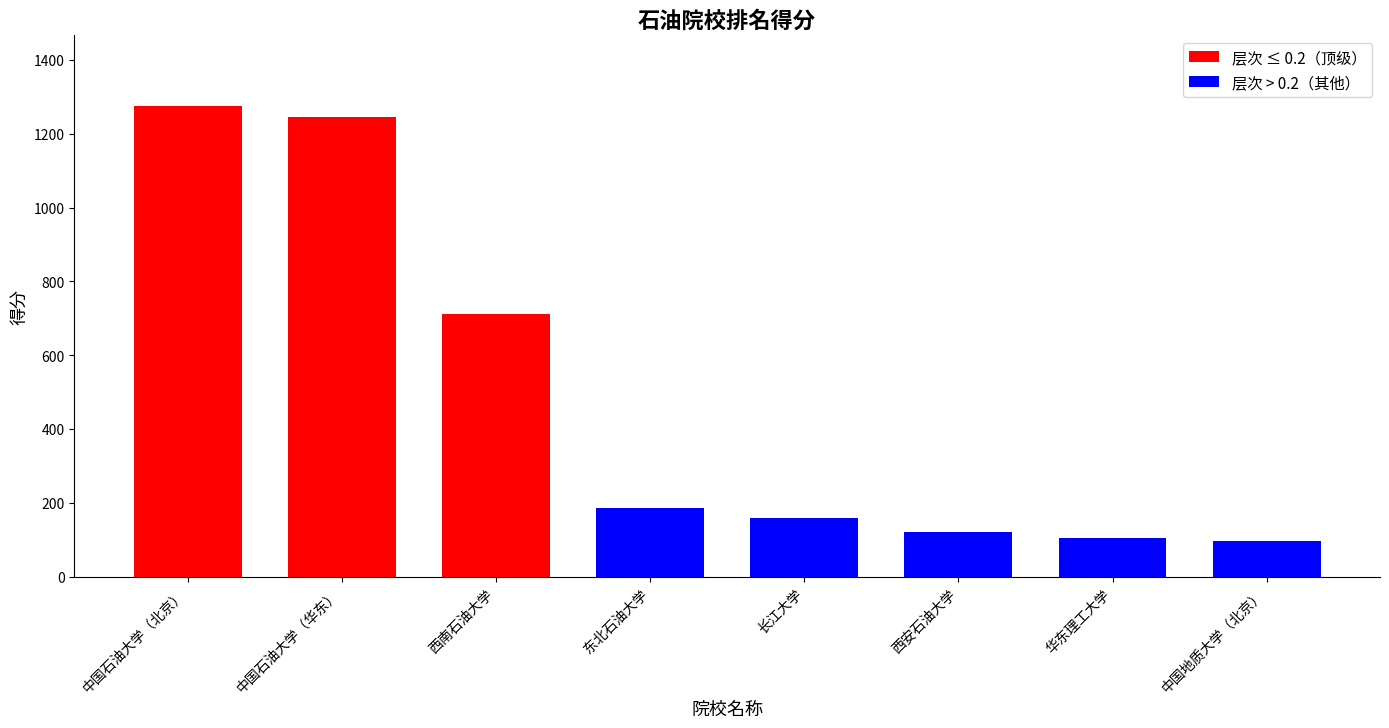

What is the sum of the values at 东北石油大学 and 华东理工大学?

291